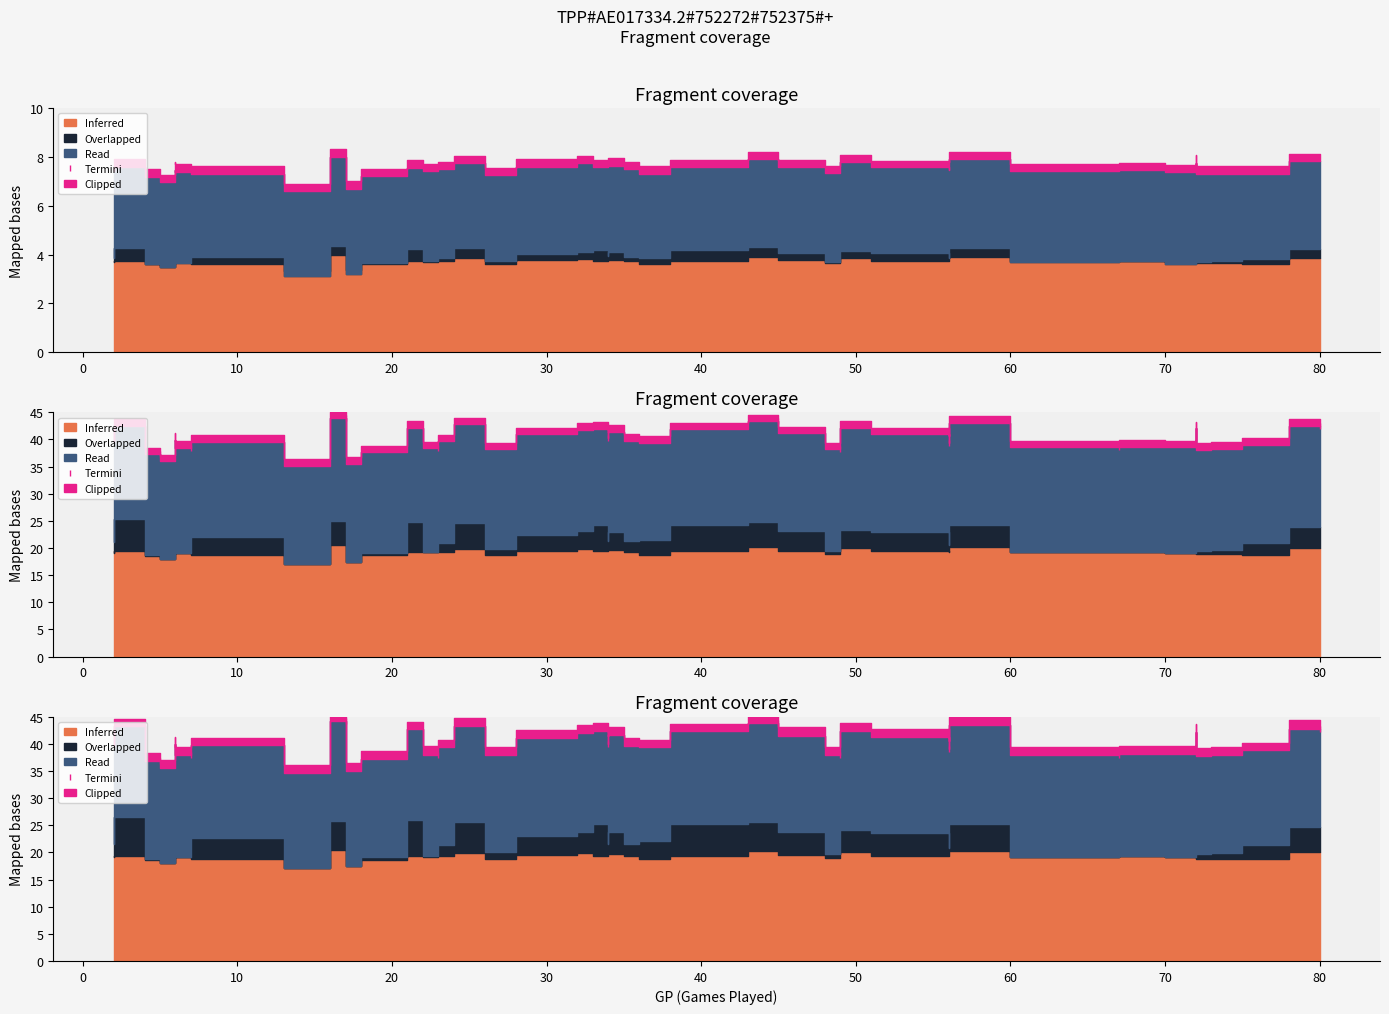

Where is the data nearest to the value 40?

30